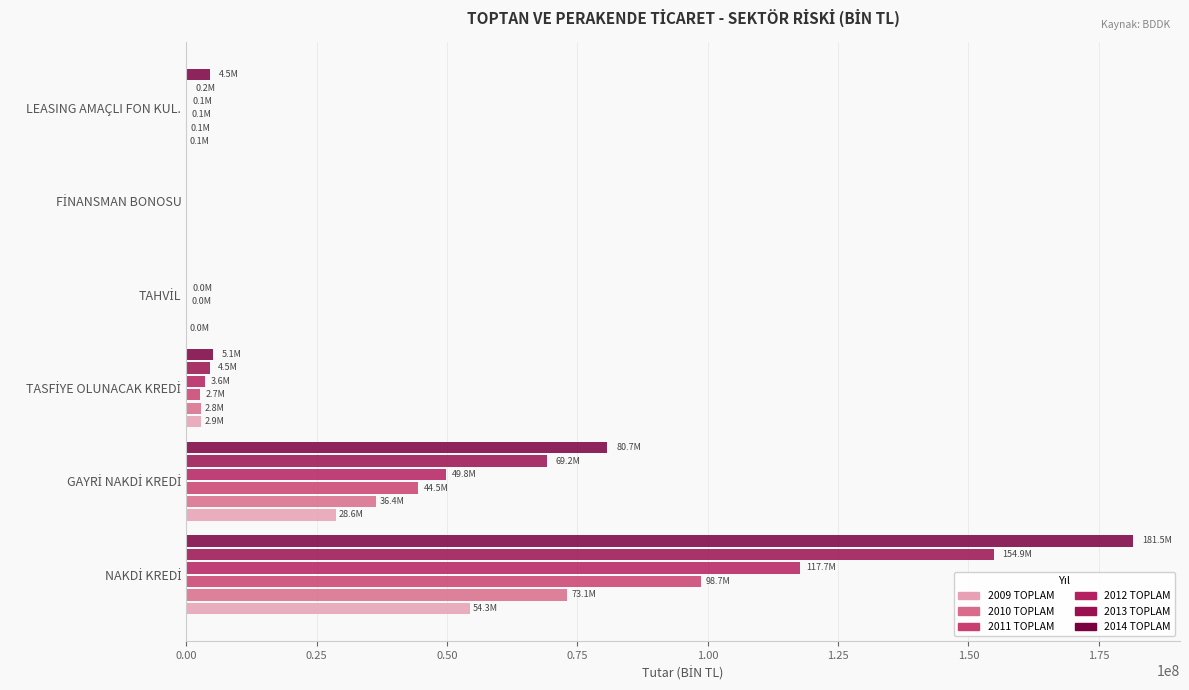

How many data points does each series have?

6